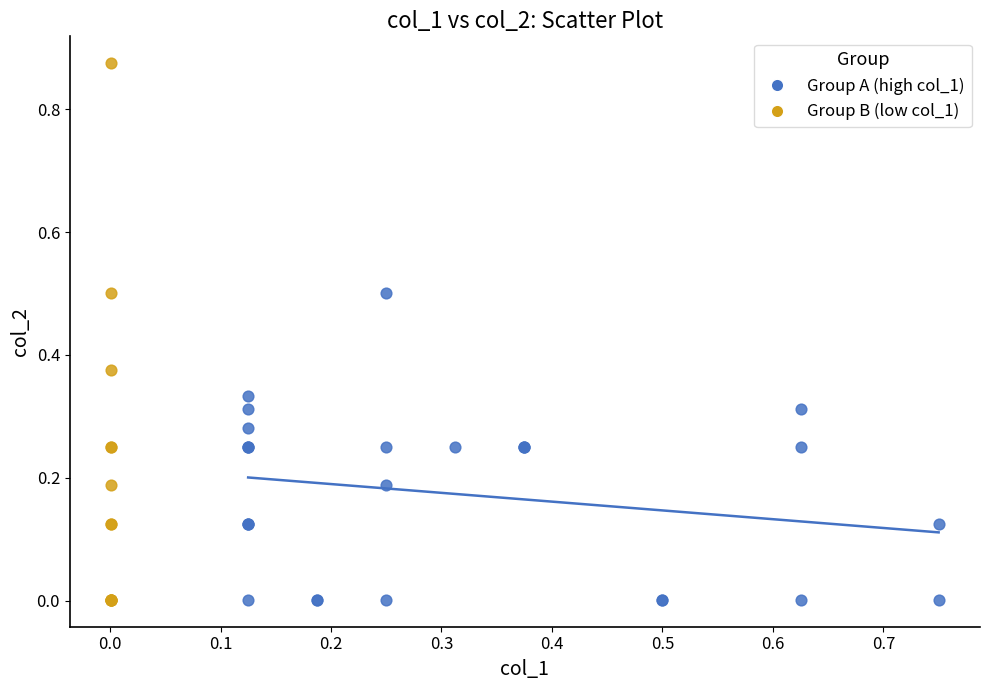

What are all the series names shown in the legend?

Group A (high col_1), Group B (low col_1)